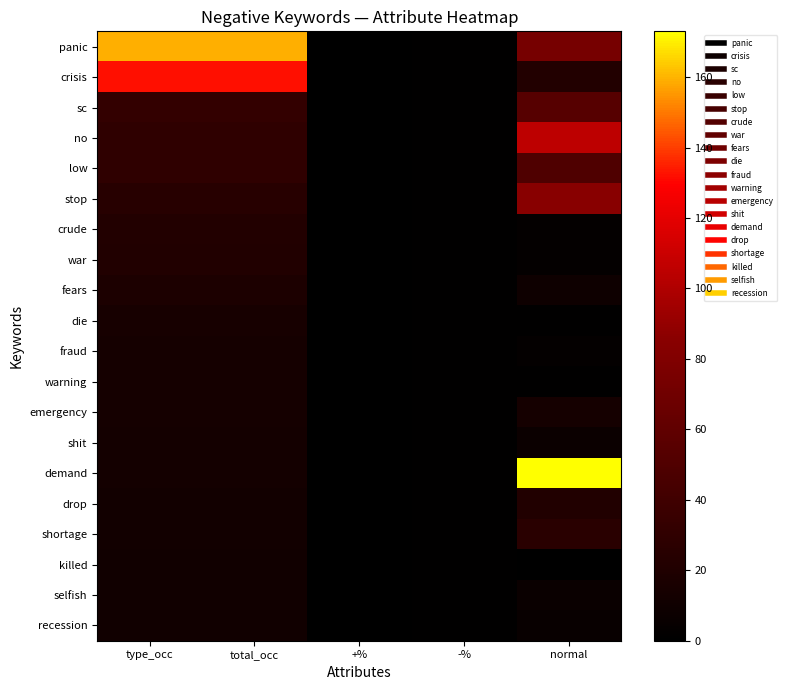

Which series has the largest total across all categories?

panic